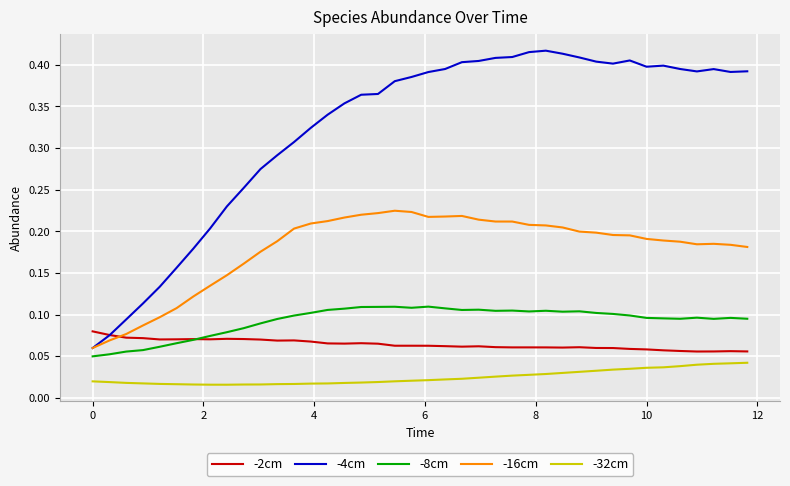

Which series has the largest total across all categories?

-4cm